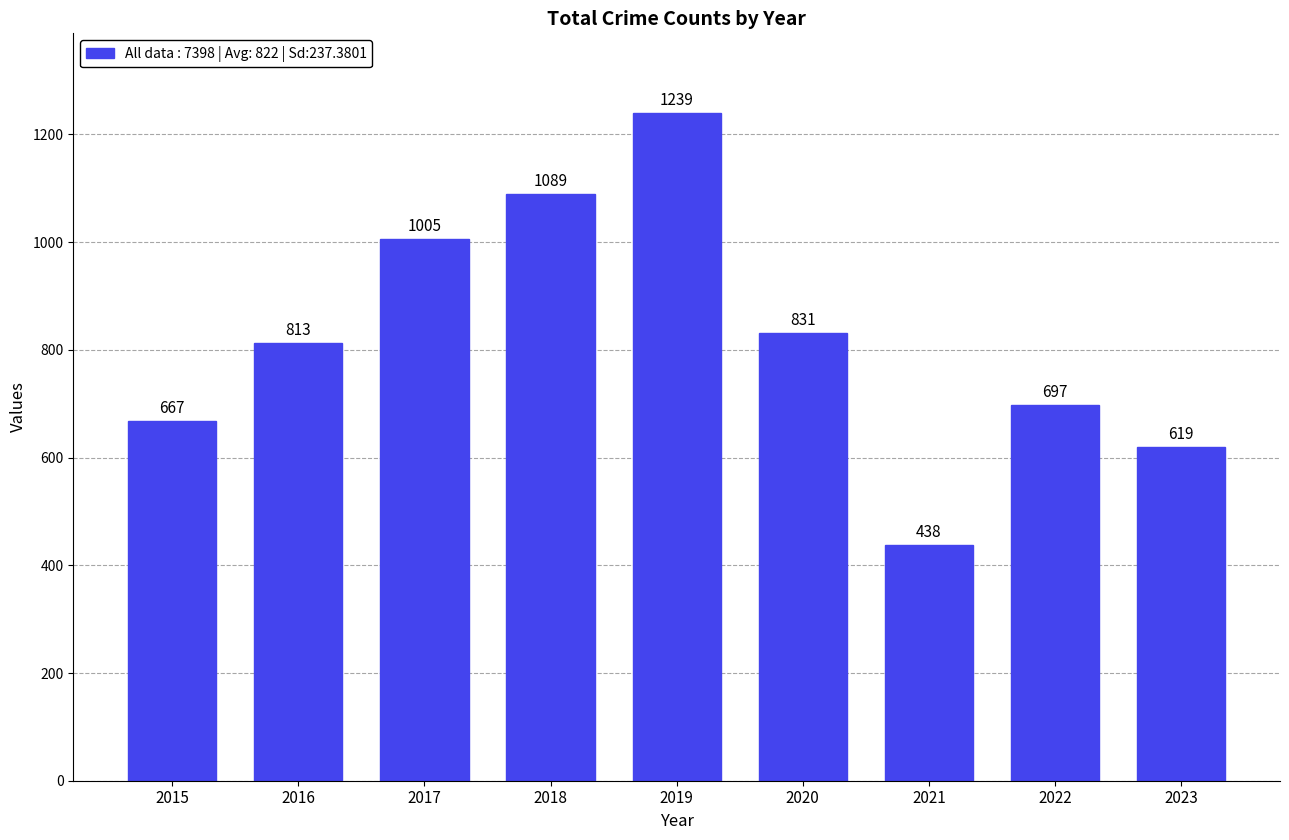

Is it true that the value at 2015 is 667?

True